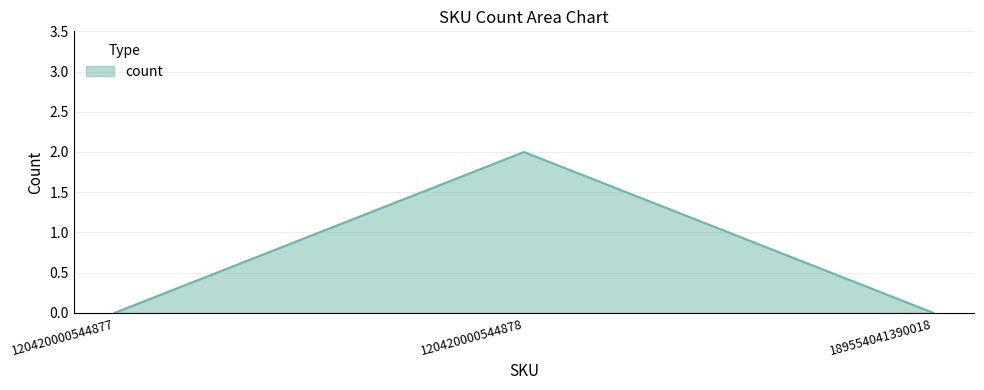

What is the difference between the maximum and minimum values?

2